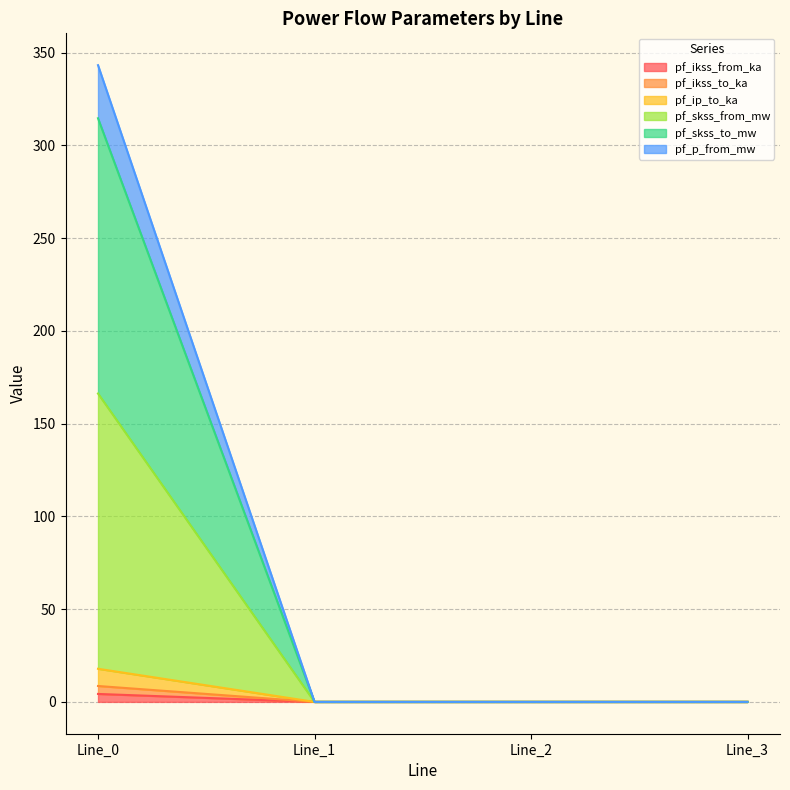

At which label is pf_p_from_mw closest to 171?

Line_1